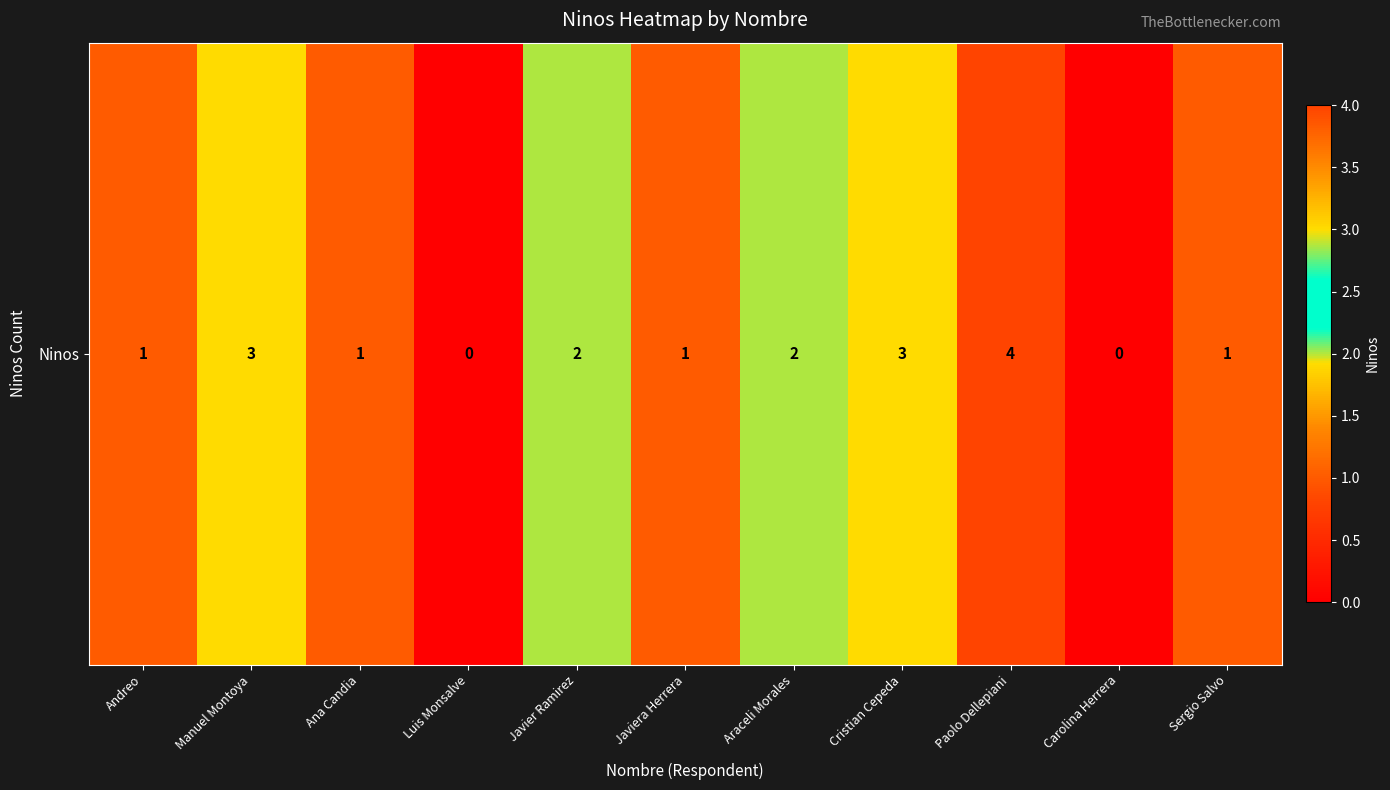

At which label does the data first exceed 1?

Manuel Montoya